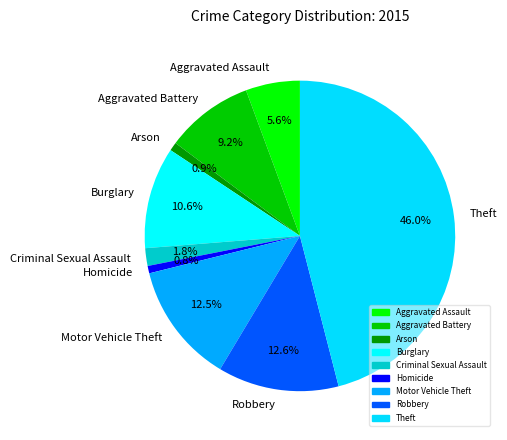

Which has a higher value, Burglary or Theft?

Theft